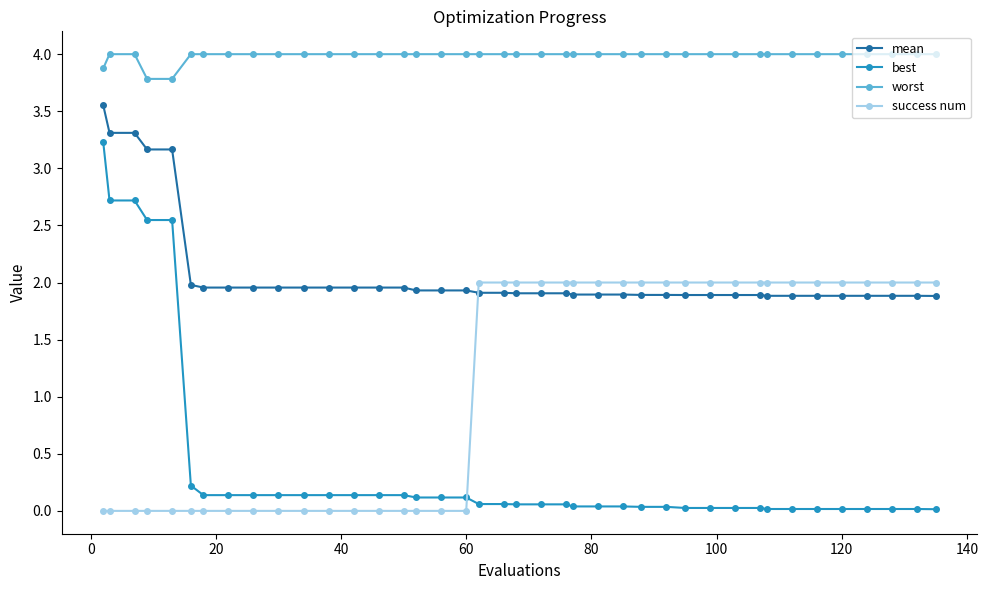

What are all the series names shown in the legend?

mean, best, worst, success num